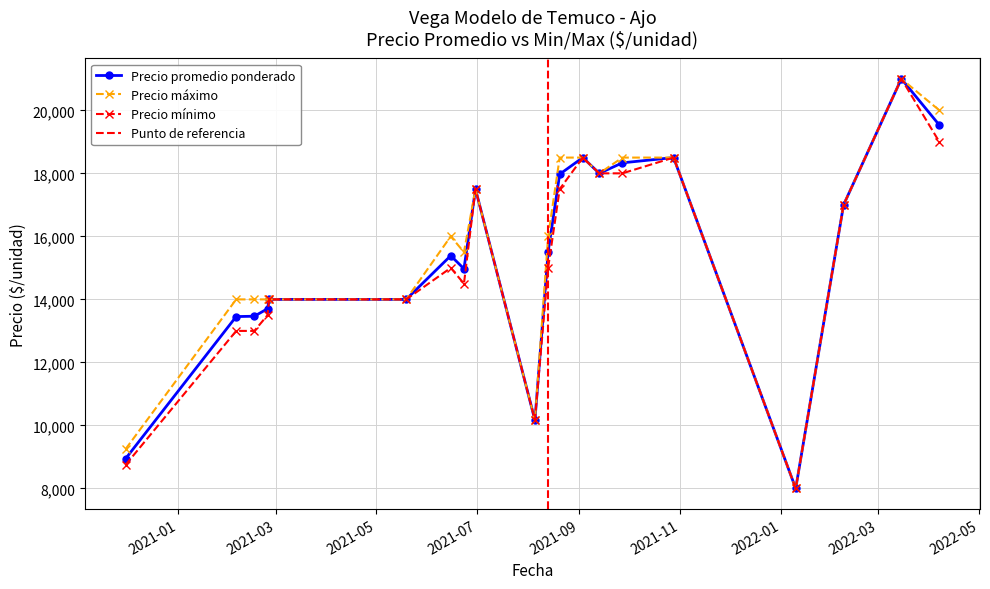

What is the value of the Precio promedio ponderado point at the 4th from the left?

13703.5